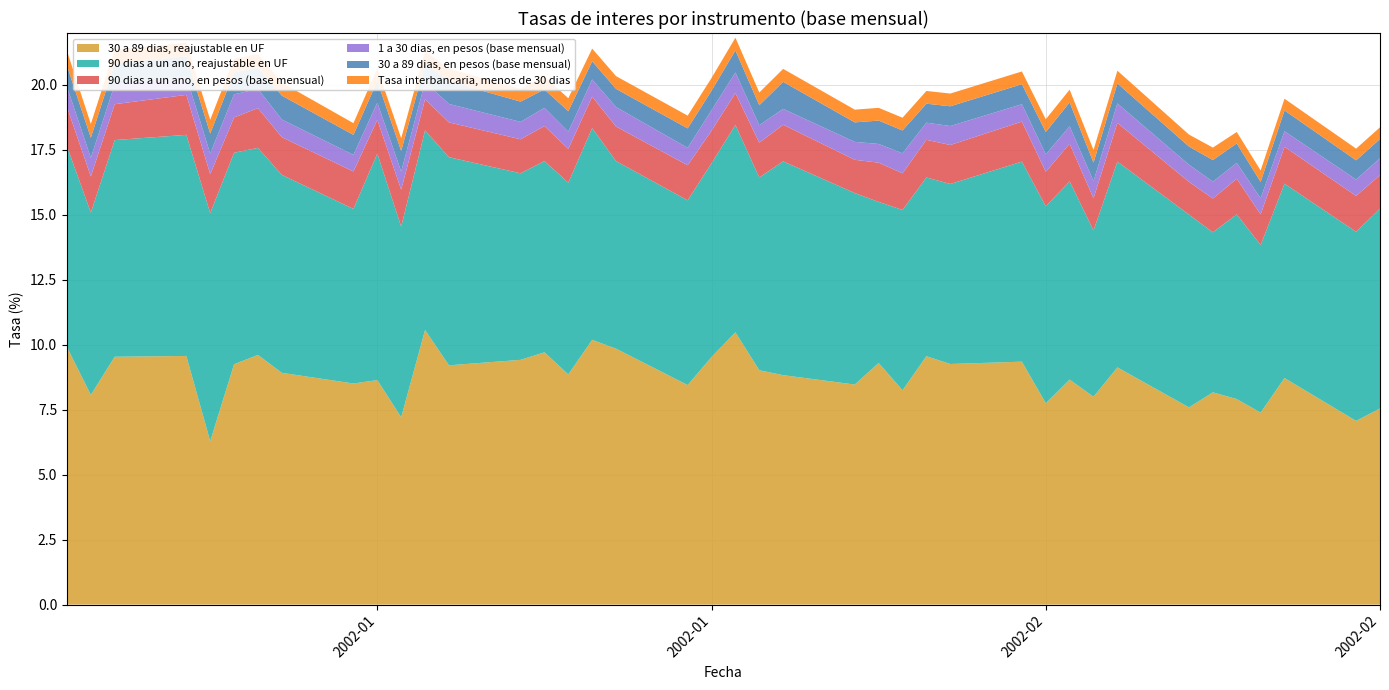

Reading left to right, transcribe all the data shown in this chart.

30 a 89 dias, reajustable en UF: 9.9	8.1	9.5	9.6	6.3	9.2	9.6	8.9	8.5	8.6	7.2	10.6	9.2	9.4	9.7	8.9	10.2	9.8	8.4	9.5	10.5	9.0	8.8	8.5	9.3	8.2	9.6	9.3	9.3	7.8	8.7	8.0	9.1	7.6	8.2	7.9	7.4	8.7	7.1	7.5
90 dias a un ano, reajustable en UF: 7.7	7.0	8.3	8.5	8.8	8.1	8.0	7.6	6.7	8.7	7.3	7.7	8.0	7.2	7.4	7.4	8.2	7.2	7.1	7.5	8.0	7.4	8.2	7.4	6.2	6.9	6.9	6.9	7.7	7.6	7.6	6.4	7.9	7.4	6.2	7.1	6.5	7.5	7.3	7.7
90 dias a un ano, en pesos (base mensual): 1.5	1.4	1.4	1.5	1.5	1.4	1.5	1.4	1.4	1.3	1.4	1.2	1.3	1.3	1.4	1.3	1.2	1.3	1.4	1.2	1.2	1.3	1.4	1.3	1.5	1.4	1.4	1.5	1.5	1.3	1.4	1.2	1.5	1.3	1.3	1.4	1.2	1.4	1.4	1.3
1 a 30 dias, en pesos (base mensual): 0.8	0.7	0.8	0.7	0.8	0.9	0.7	0.7	0.6	0.7	0.7	0.7	0.7	0.7	0.7	0.7	0.7	0.8	0.7	0.8	0.8	0.7	0.6	0.7	0.7	0.8	0.7	0.7	0.7	0.7	0.7	0.7	0.8	0.7	0.7	0.6	0.6	0.6	0.6	0.7
30 a 89 dias, en pesos (base mensual): 0.8	0.8	0.8	0.8	0.8	0.8	0.8	0.9	0.8	0.8	0.8	0.7	0.9	0.8	0.7	0.8	0.7	0.7	0.8	0.8	0.8	0.8	1.0	0.8	0.9	0.9	0.7	0.8	0.8	0.9	0.9	0.7	0.8	0.7	0.8	0.8	0.6	0.8	0.7	0.7
Tasa interbancaria, menos de 30 dias: 0.6	0.5	0.5	0.5	0.5	0.5	0.5	0.5	0.5	0.5	0.5	0.5	0.5	0.5	0.5	0.5	0.5	0.5	0.5	0.5	0.5	0.5	0.5	0.5	0.5	0.5	0.5	0.5	0.5	0.5	0.5	0.5	0.5	0.5	0.5	0.4	0.4	0.5	0.5	0.5